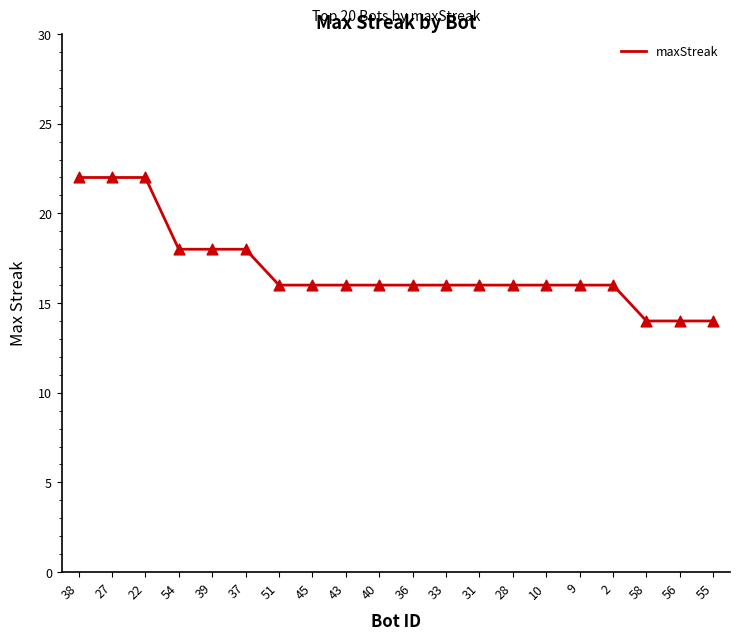

Between 58 and 9, which is larger?

9